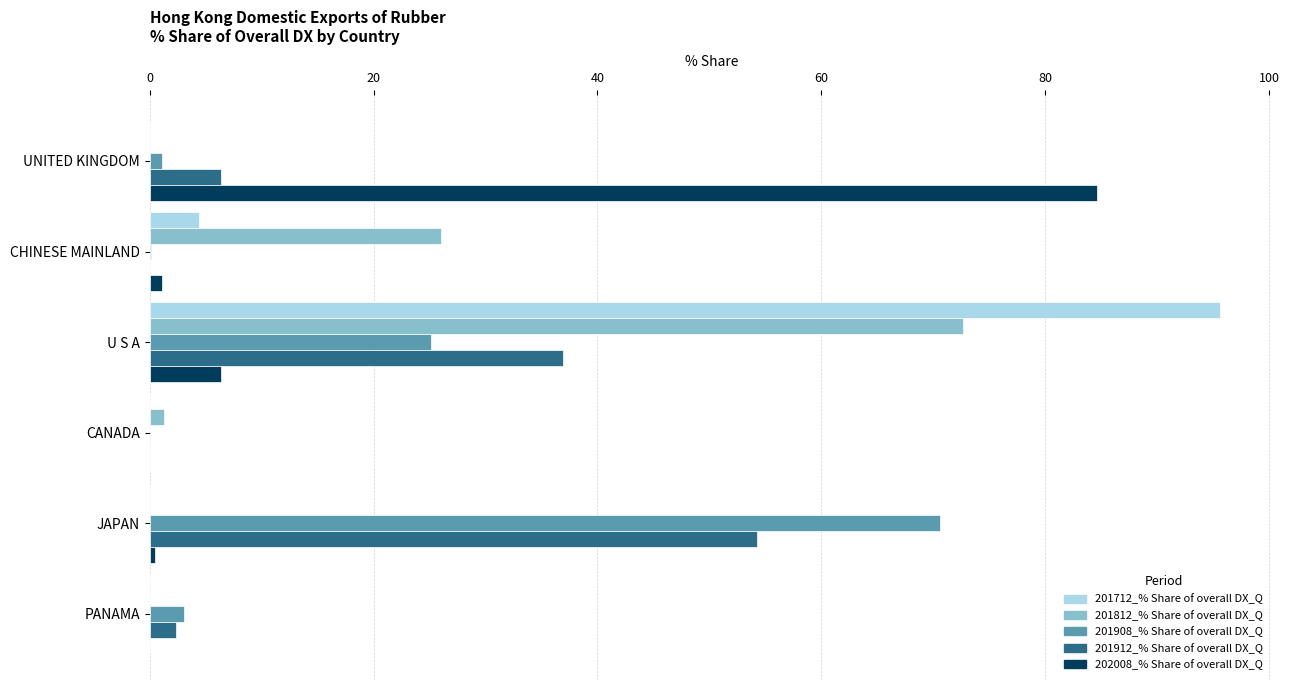

What is the sum of all 202008_% Share of overall DX_Q values?

92.6